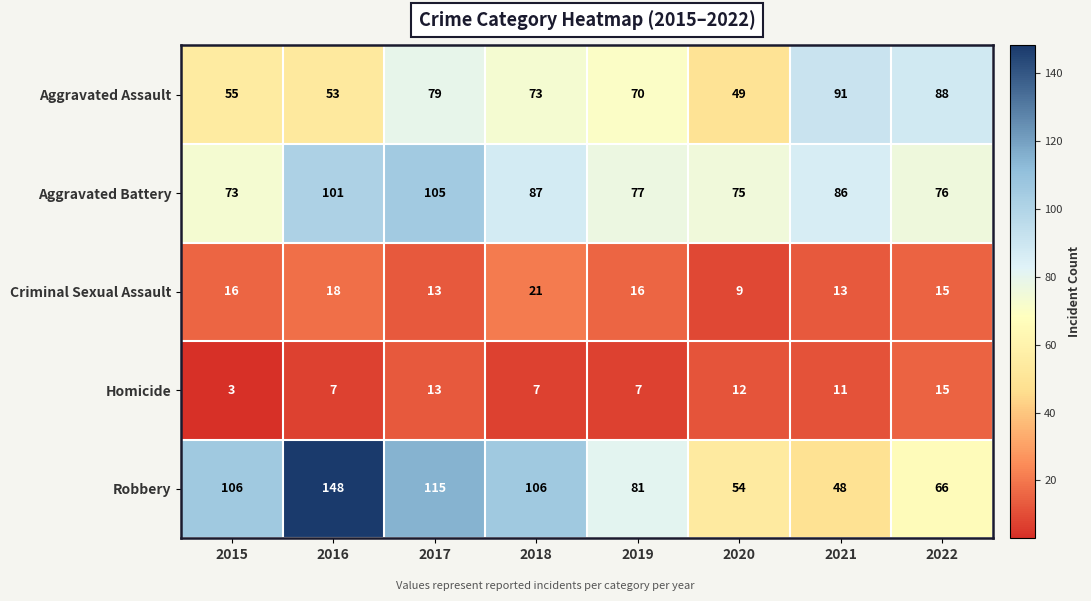

Where does the Aggravated Assault series first go above 73?

2017